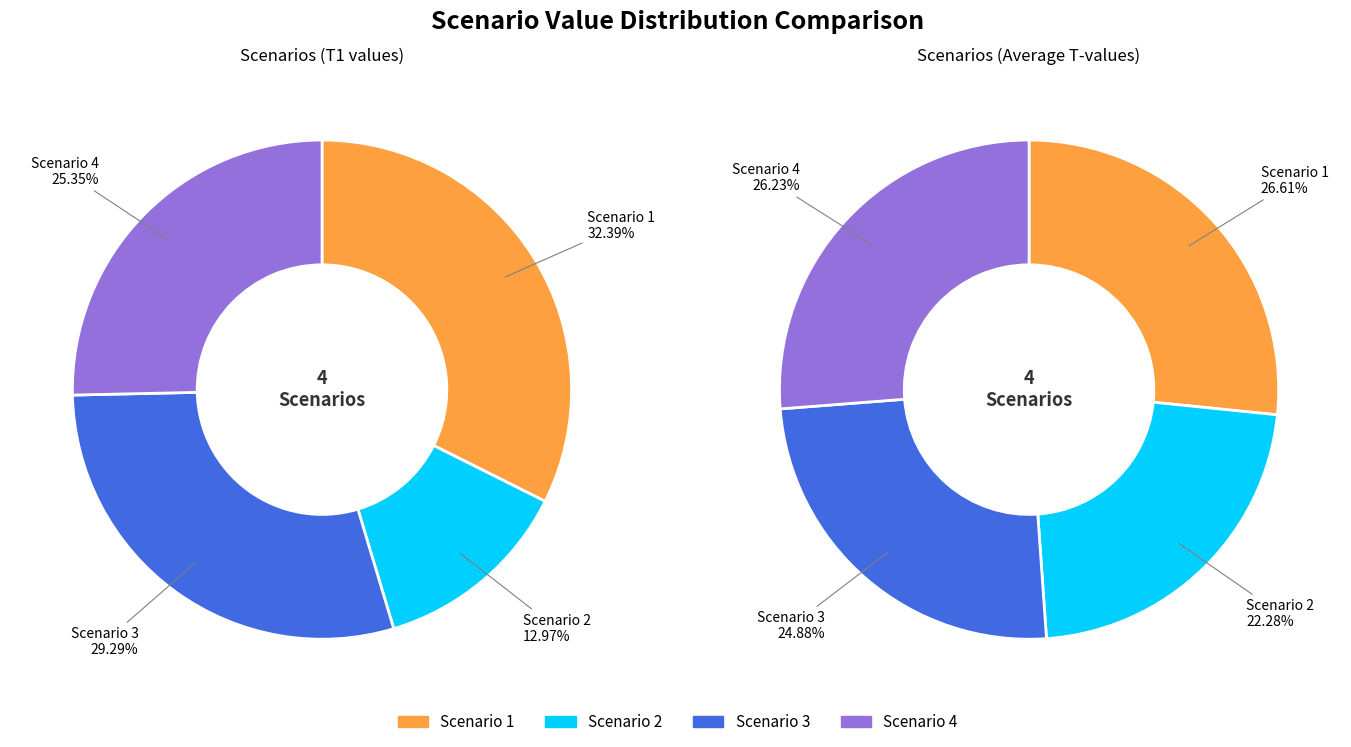

Is 3 the majority of the pie?

No